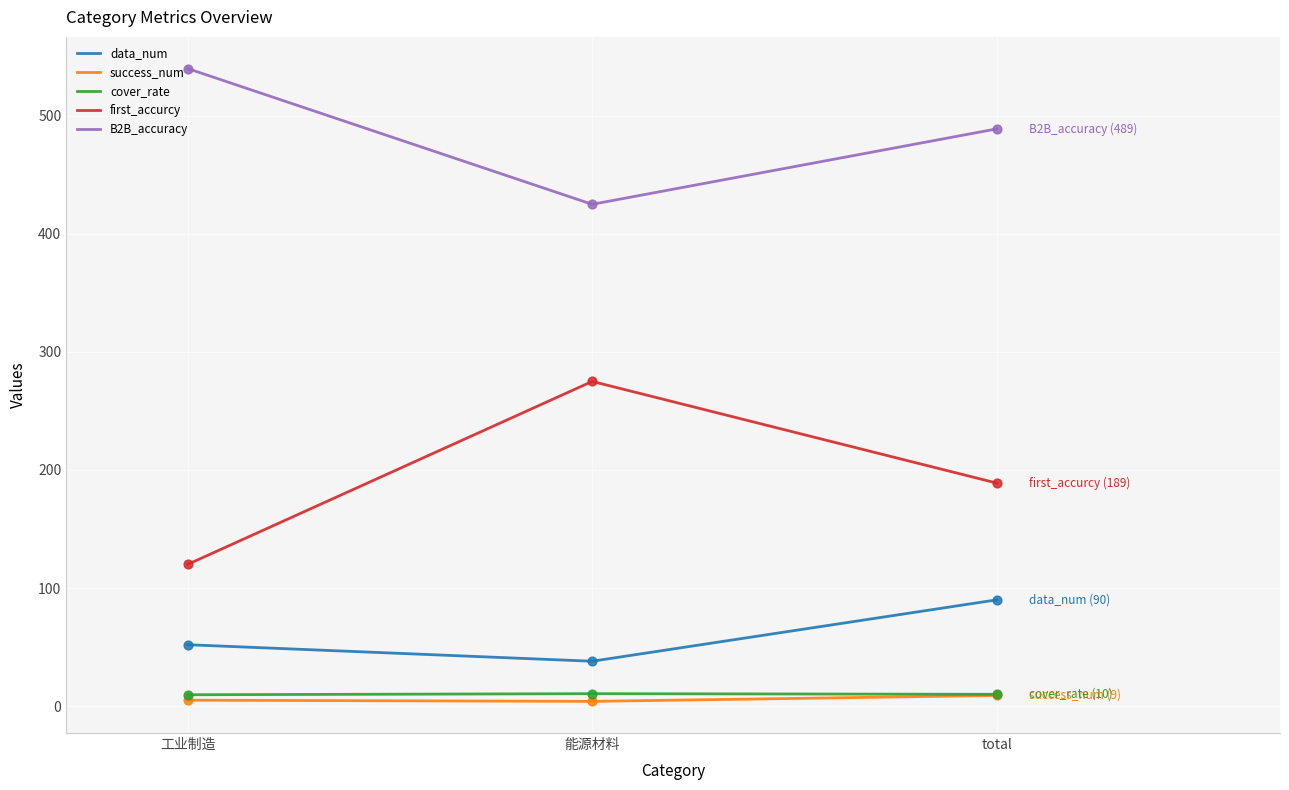

The first_accurcy series shows 120.0 at 工业制造. True or false?

True